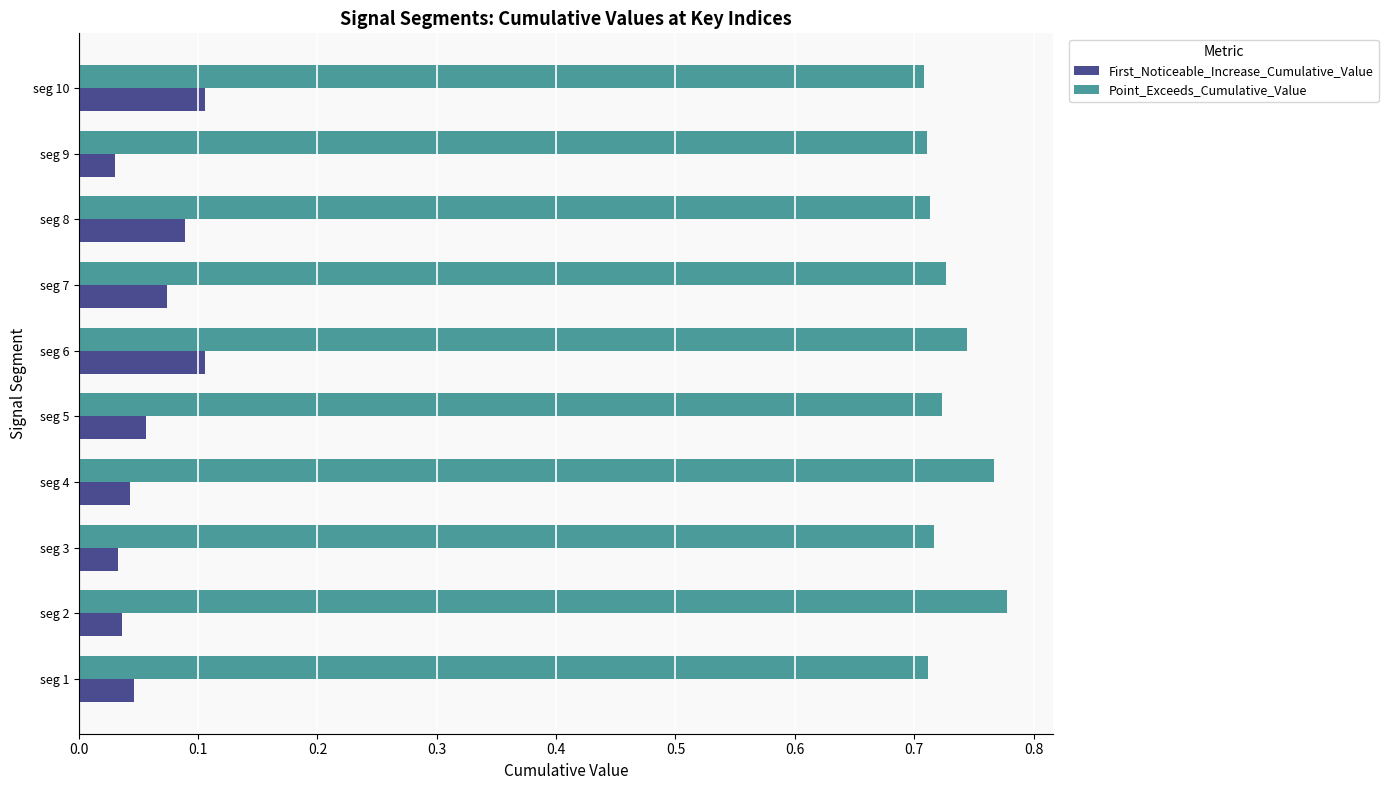

How many First_Noticeable_Increase_Cumulative_Value values are between 0 and 1?

10